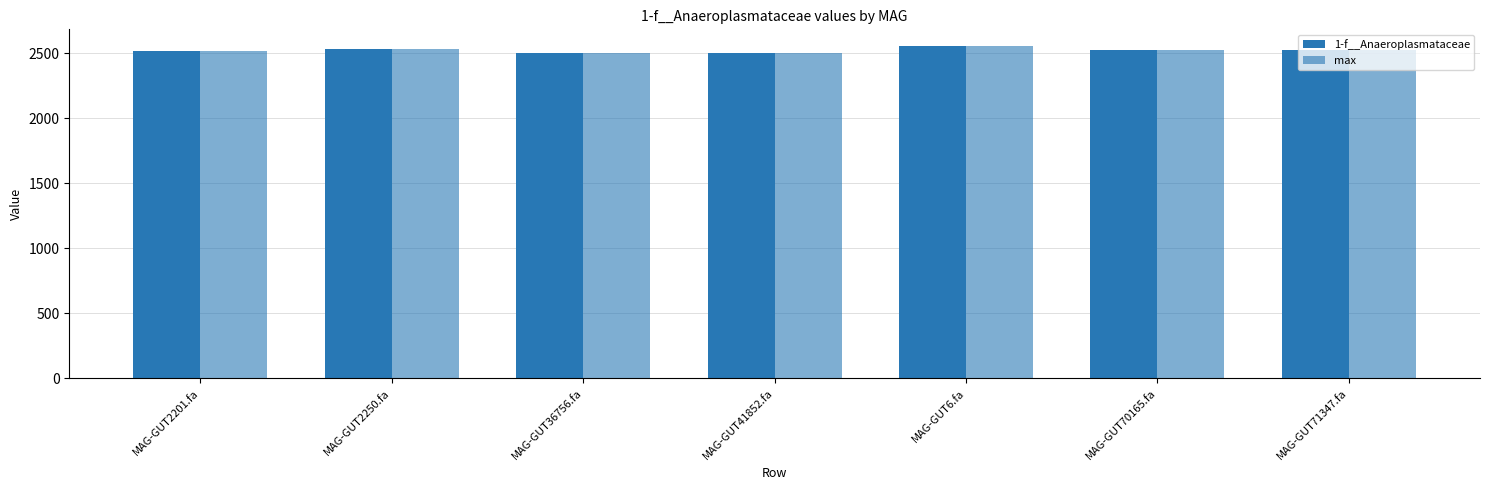

Which series has the largest range (max minus min)?

1-f__Anaeroplasmataceae